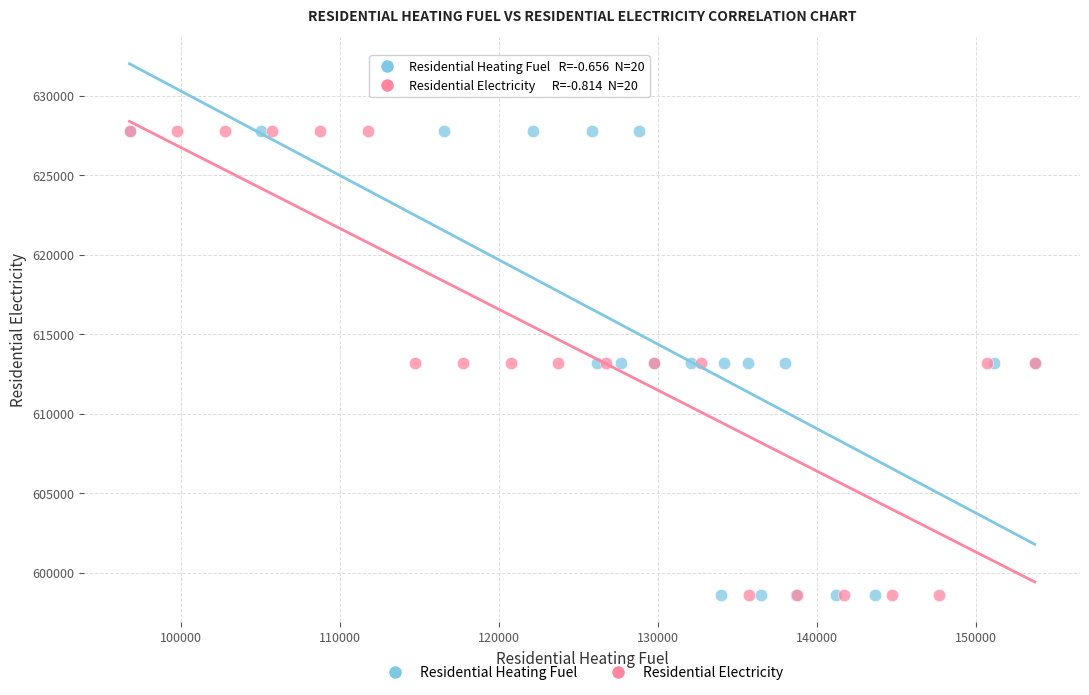

What are all the series names shown in the legend?

Residential Heating Fuel, Residential Electricity